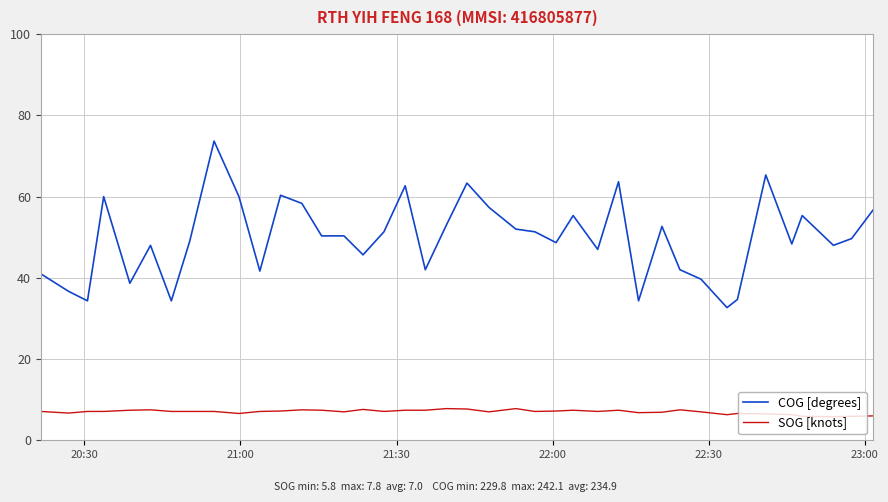

What is the difference between the maximum and minimum values in the COG [degrees] series?

41.0